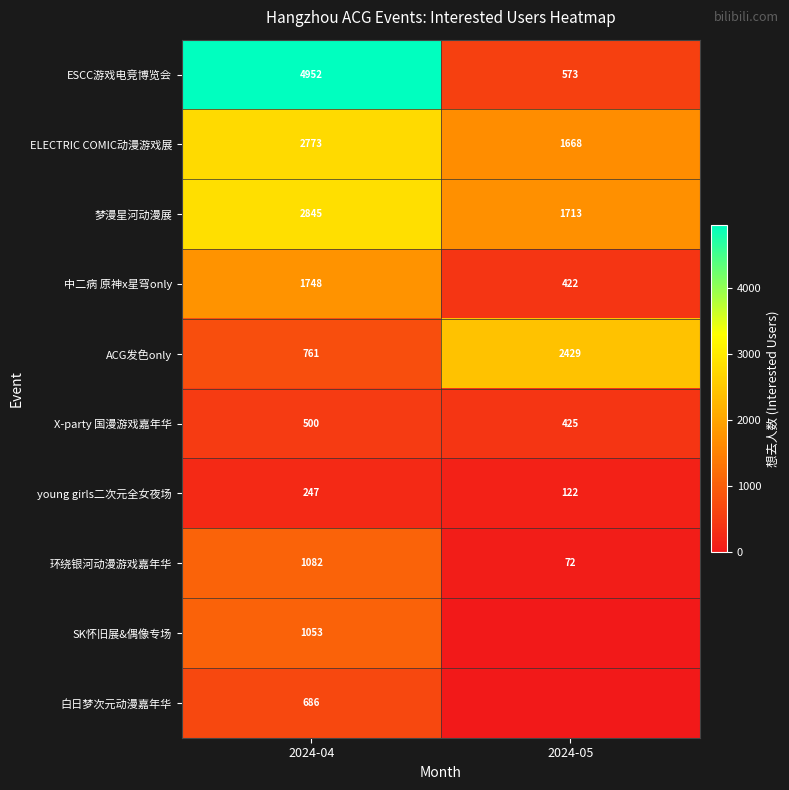

Read the ACG发色only value at 2024-04.

761